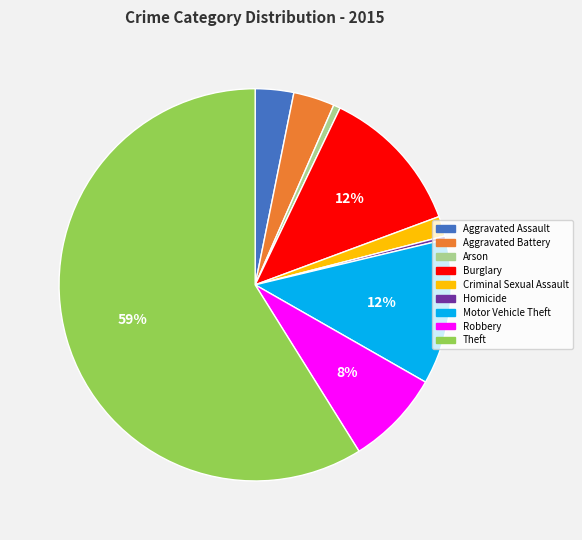

Between Robbery and Criminal Sexual Assault, which is larger?

Robbery